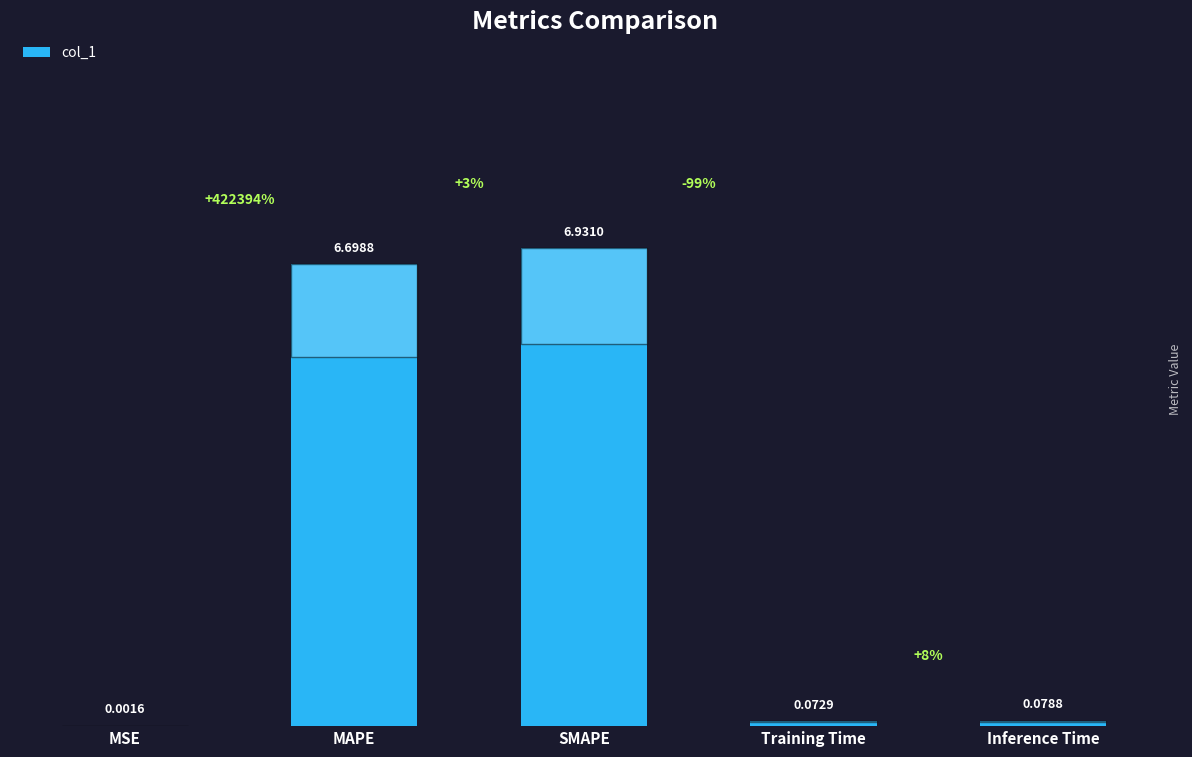

What is the maximum value shown in the chart?

6.9